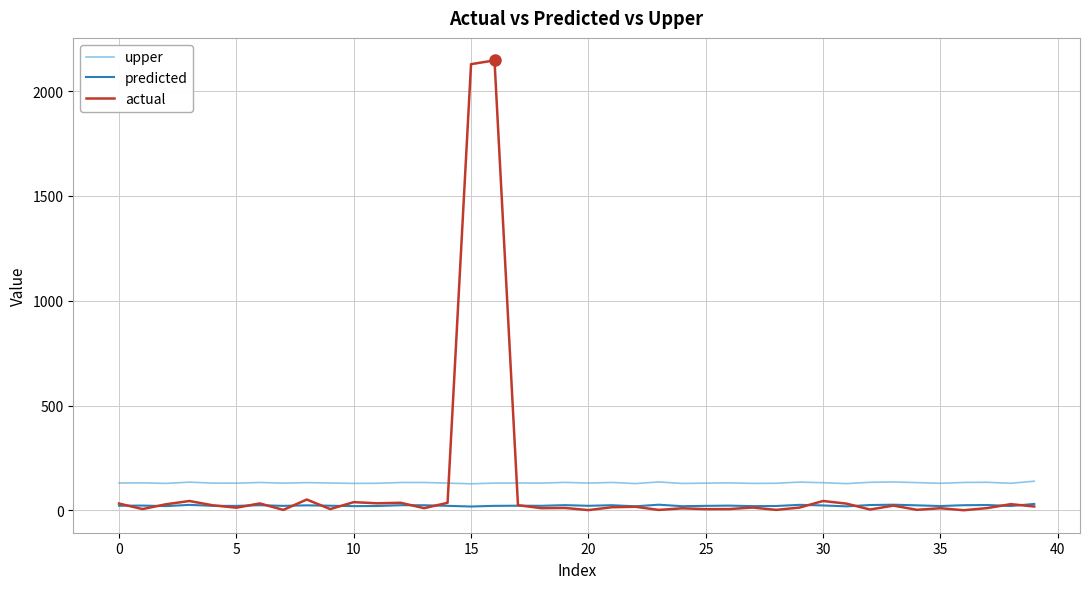

What is the highest value of the actual series?

2146.1